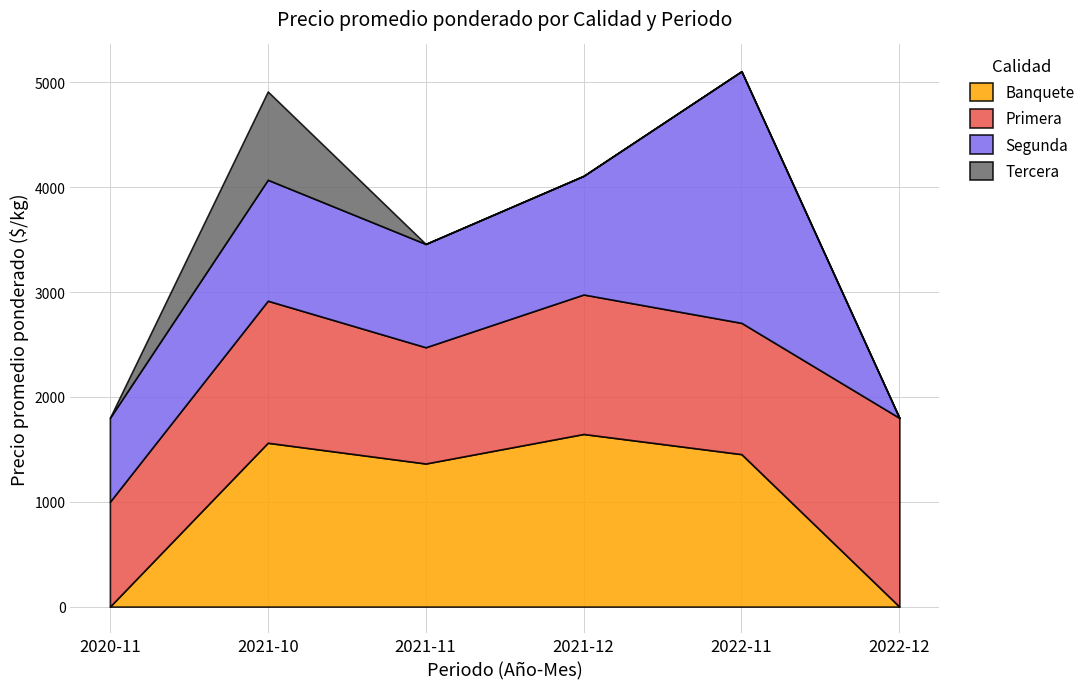

What is the total value across all series at 2021-10?

4912.5